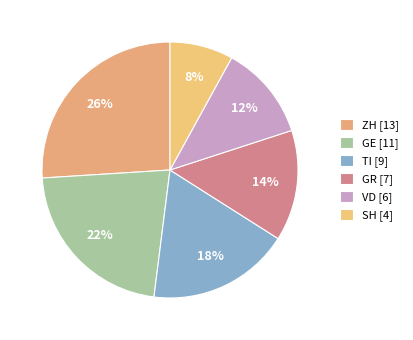

Which has a higher value, VD or ZH?

ZH